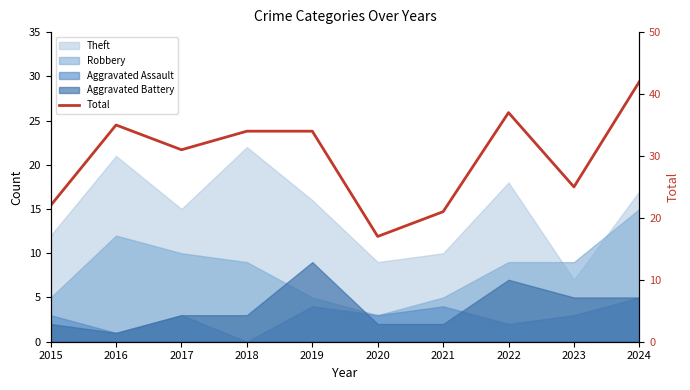

How many points are higher than both their immediate neighbors (excluding endpoints)?

2